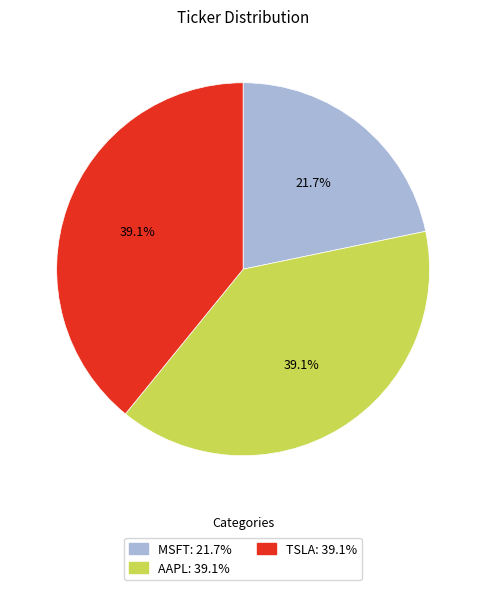

Which slice is the smallest?

MSFT